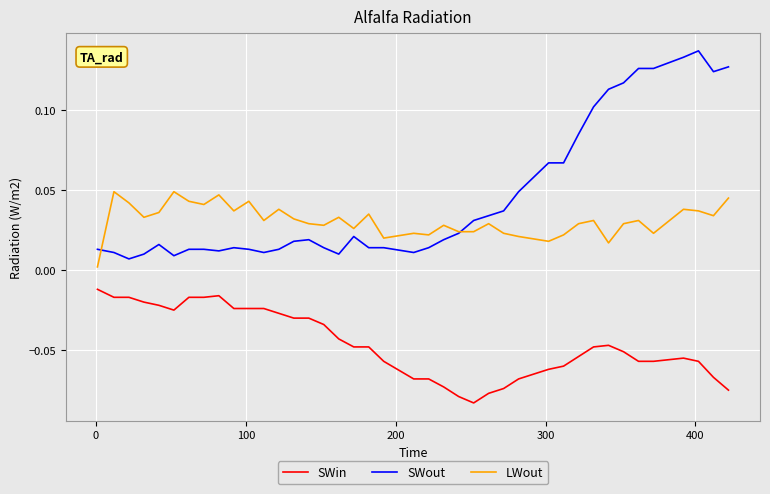

Rank the series by their maximum value, from lowest to highest.

SWin, LWout, SWout